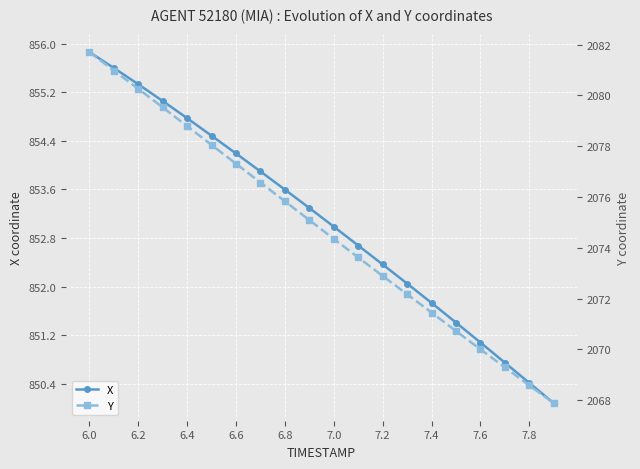

True or false: X has more than 1 interior local peaks.

False